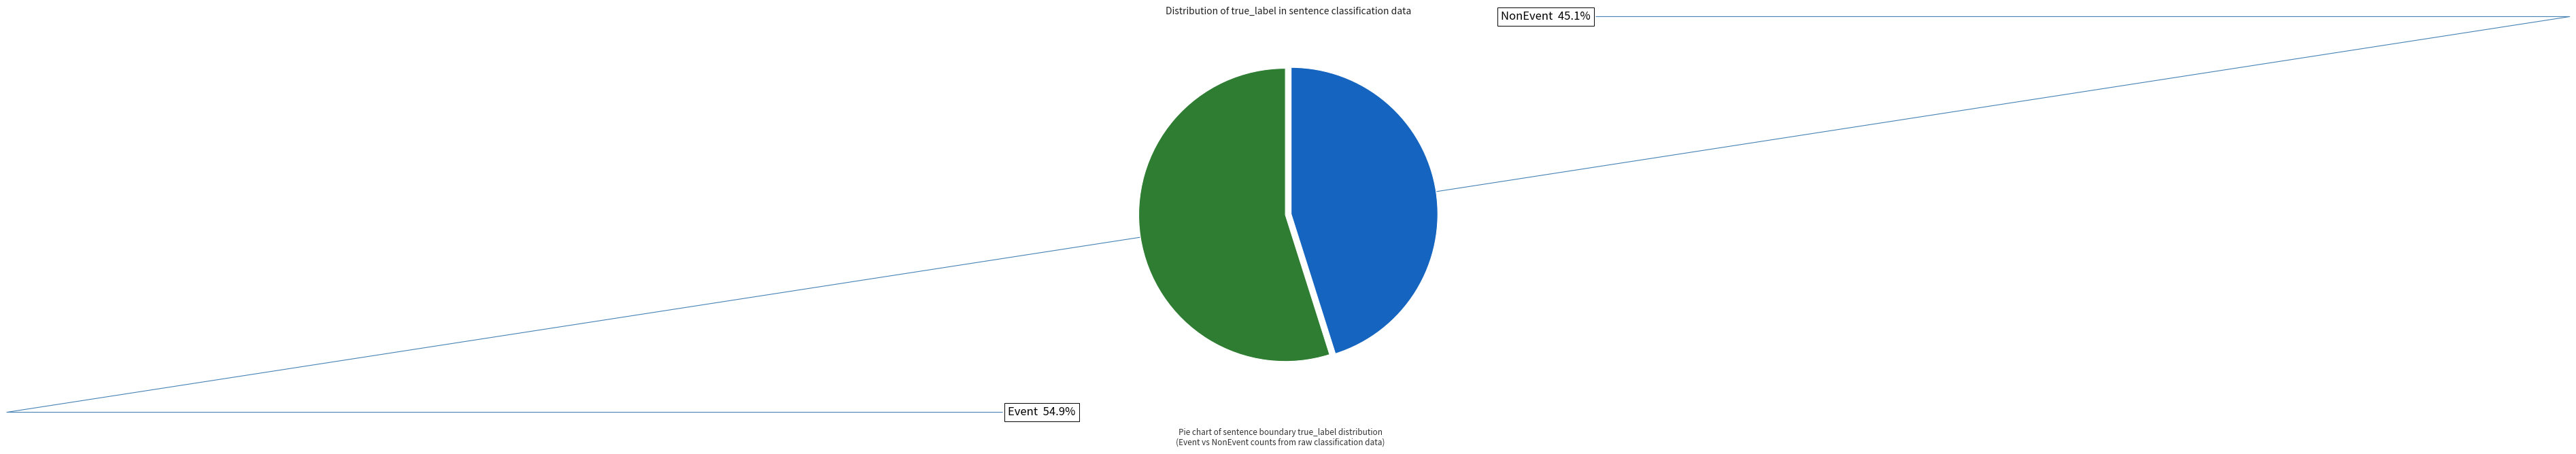

Count the number of slices in the pie.

2